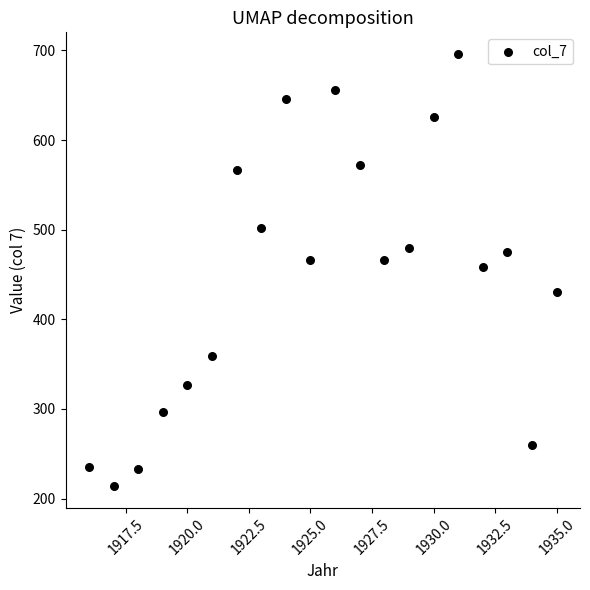

What is the range of X values (max minus min)?

19